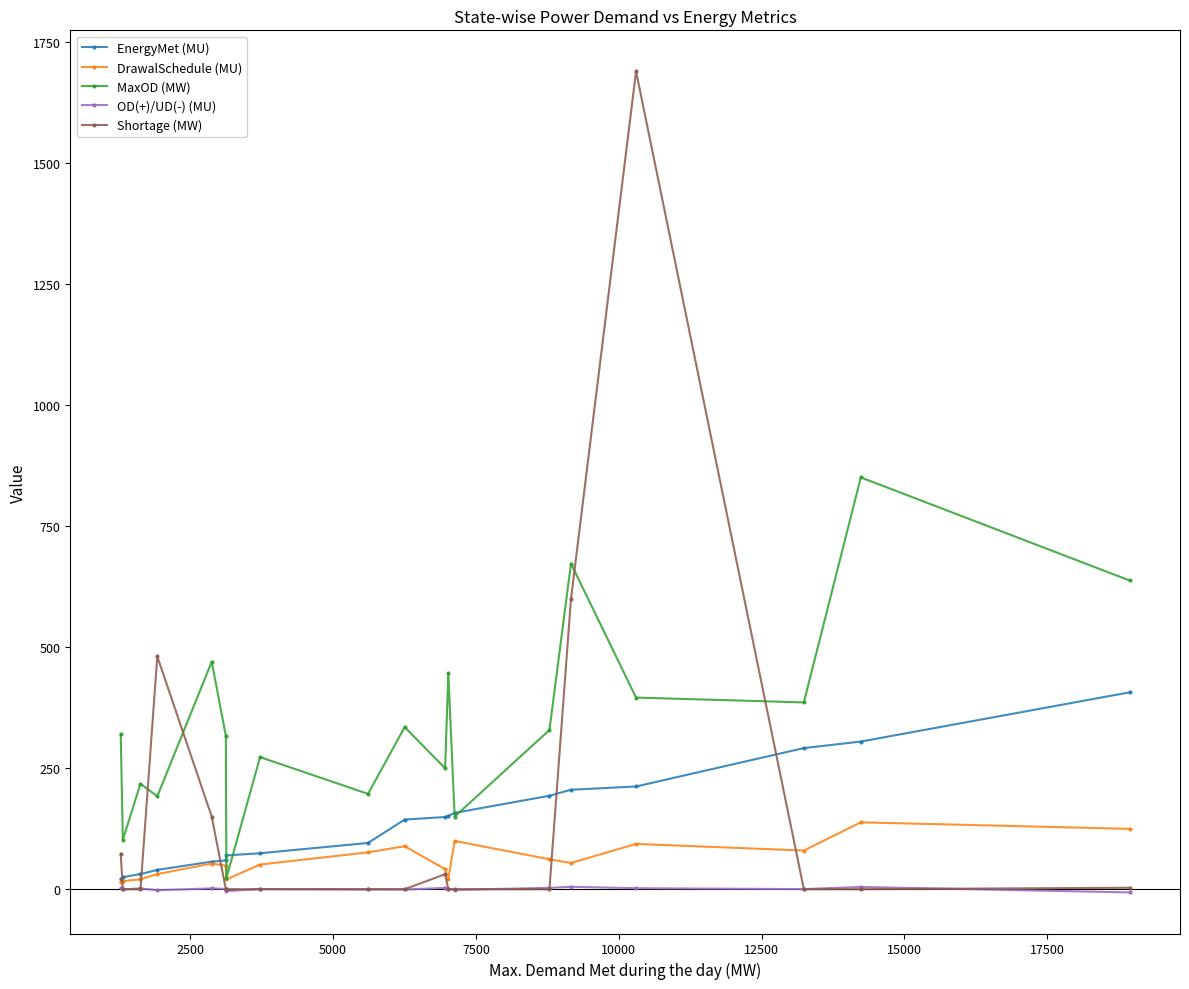

What is the average value of the OD(+)/UD(-) (MU) series?

0.5